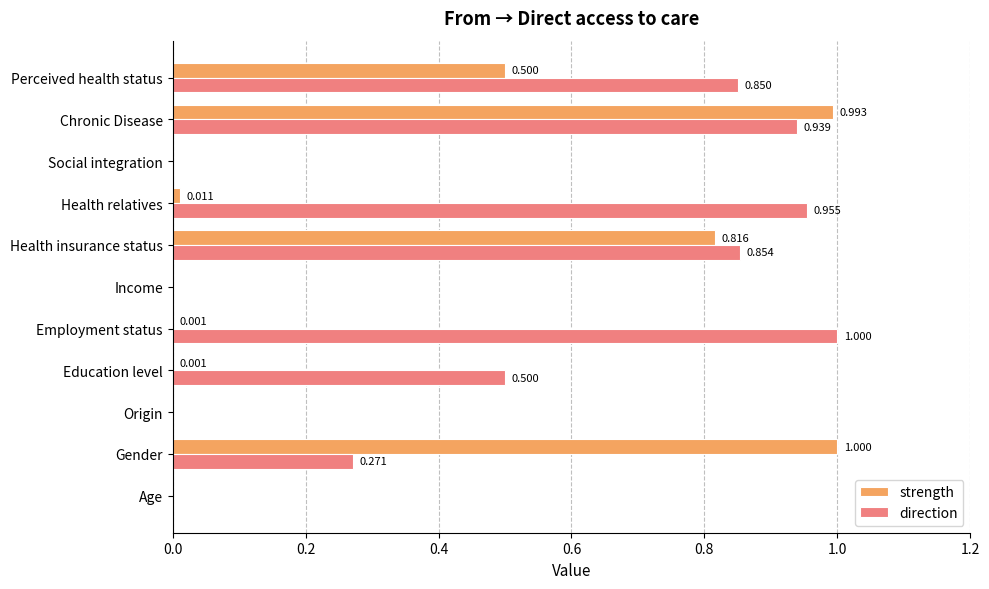

How many series are shown in this chart?

2